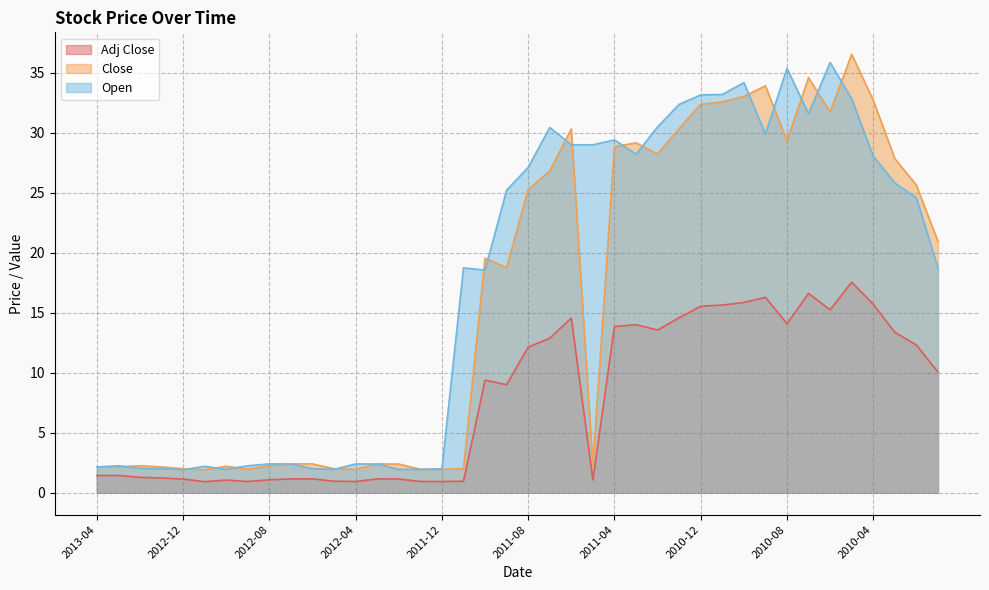

At how many categories does at least one series exceed 20?

21